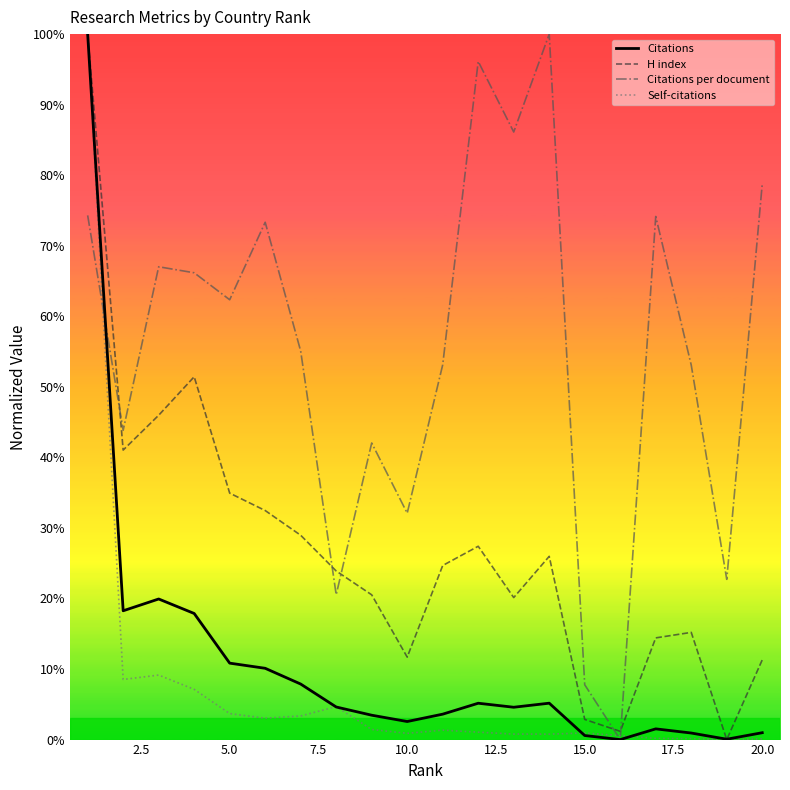

Does the chart have visible grid lines?

No